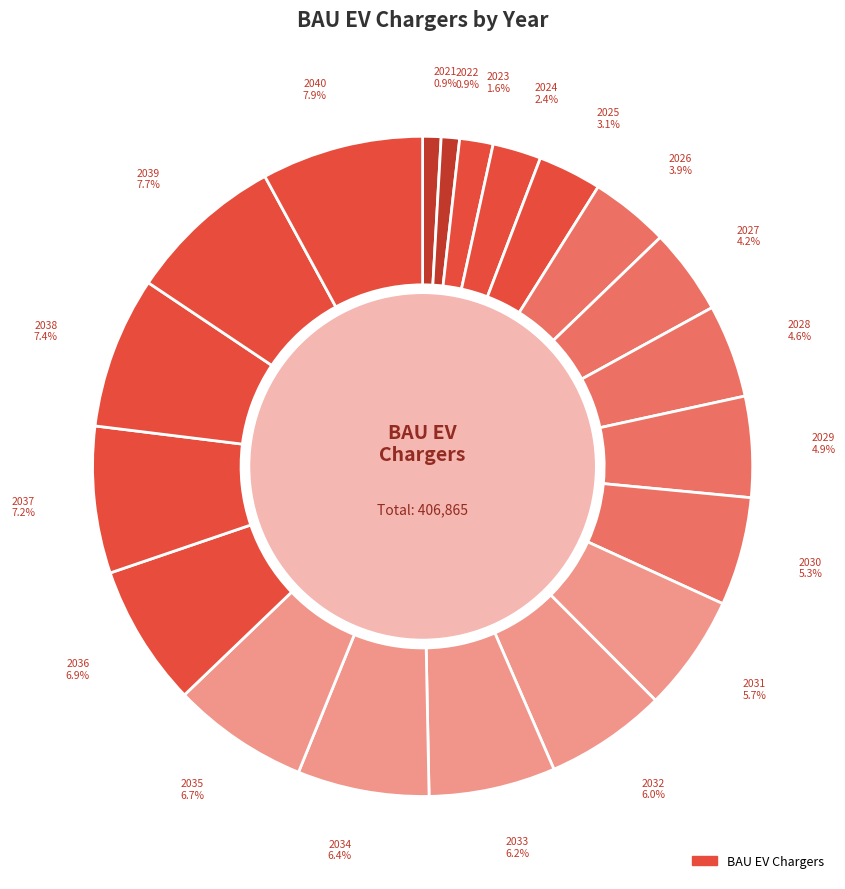

Count the number of slices in the pie.

20